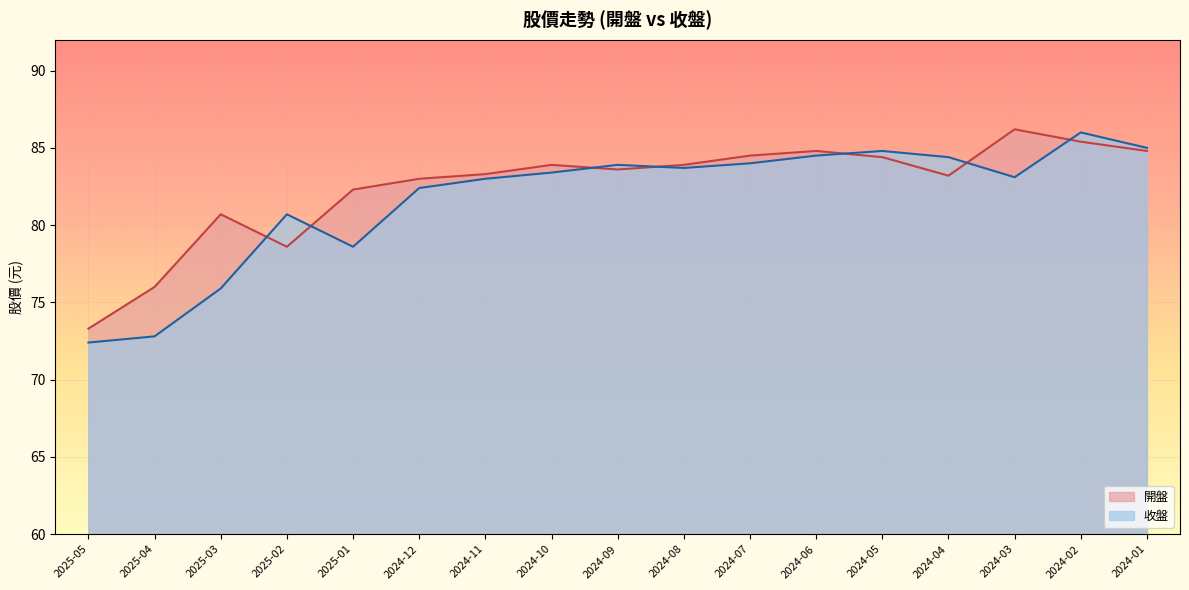

Rank the series at 2025-03 from lowest to highest value.

收盤, 開盤